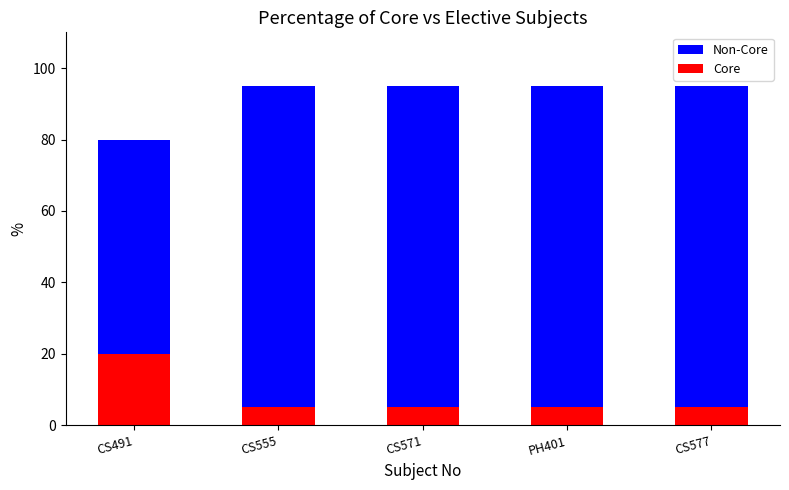

The Non-Core series shows 95 at CS555. True or false?

True